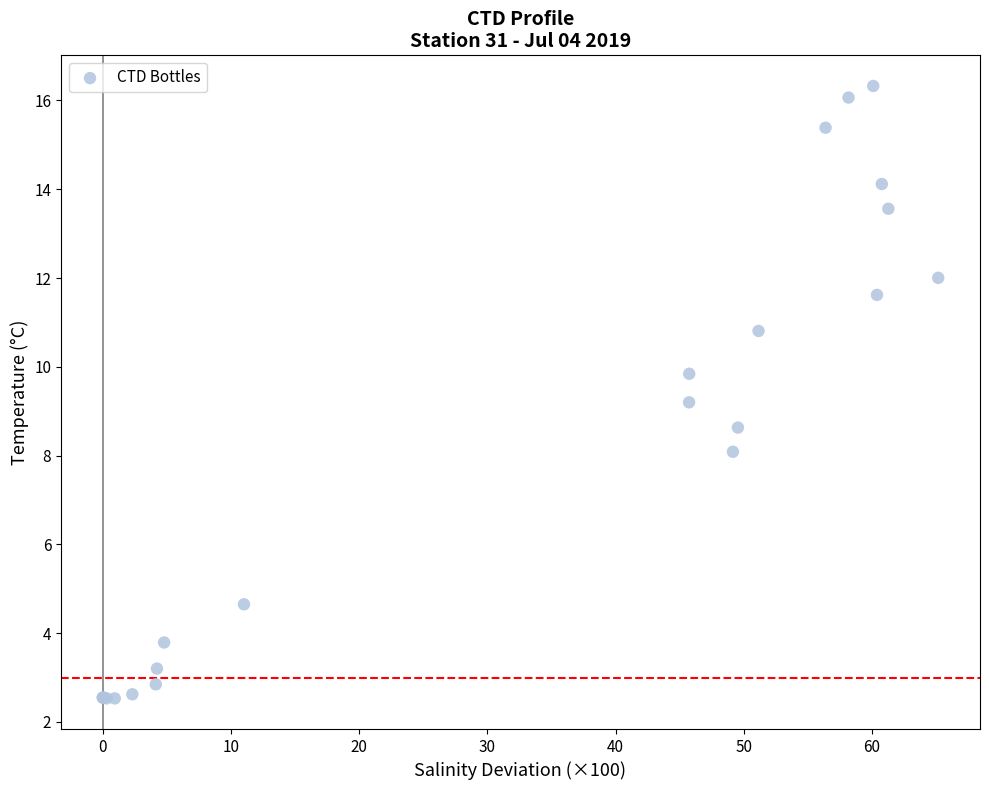

What Y value in the scatter plot is closest to 9?

9.2